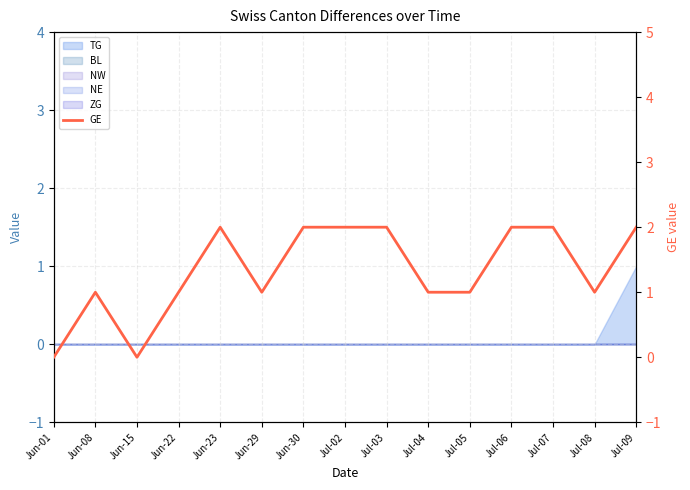

How many lines are shown in the chart?

1